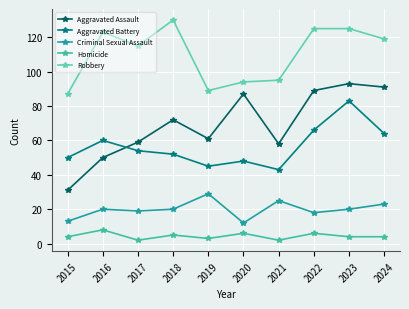

True or false: Homicide has more than 1 interior local peaks.

True